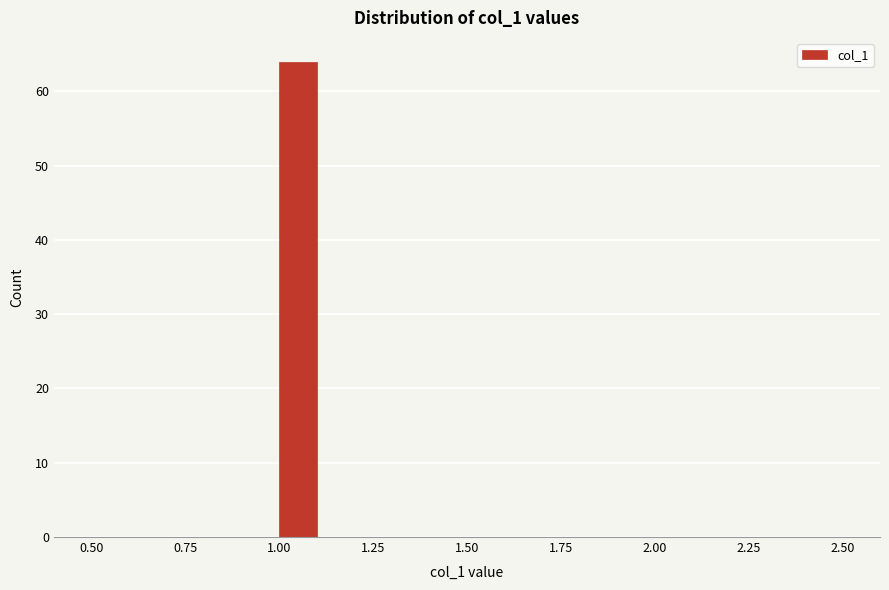

Read against the x-axis, roughly where is the centre of the tallest bar?

1.05